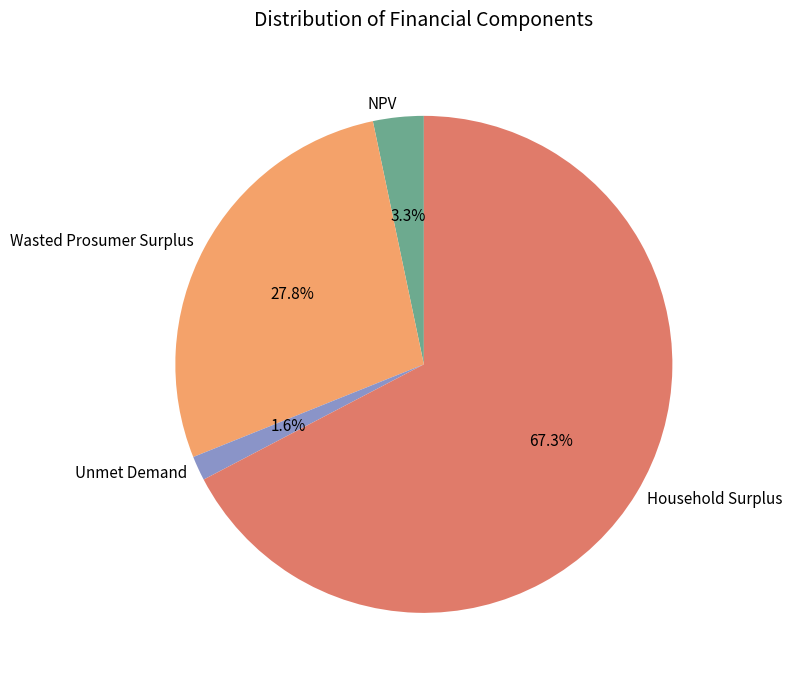

Which slice represents more than half of the pie?

Household Surplus